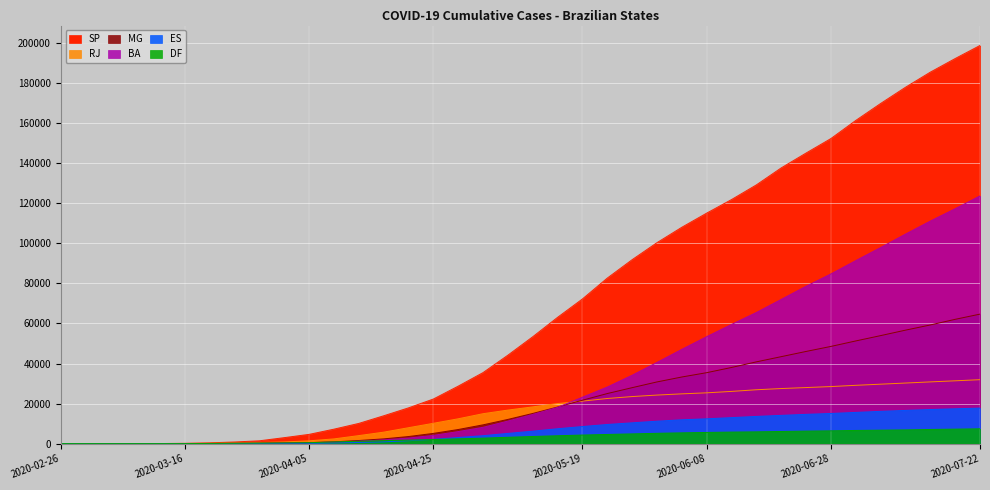

Reading left to right, extract all data points from this chart.

SP: 1	2	3	16	42	152	396	810	1406	2981	4620	7218	10090	13894	17857	22264	28698	35466	44165	53366	63065	72241	82661	91853	100359	108049	115106	121879	129205	137694	145112	152347	161386	169854	177949	185506	192296	198836
RJ: 0	0	0	3	16	31	109	305	558	832	1394	2356	3999	5717	7944	10144	12394	14937	16743	18349	20004	21213	22533	23494	24239	24851	25358	26071	26892	27501	27990	28488	29113	29679	30248	30820	31364	31921
MG: 0	0	0	1	1	5	35	130	205	314	498	882	1551	2365	3534	5098	7038	9369	12089	15059	18286	21668	24996	27937	30802	33266	35424	38022	40827	43423	46025	48537	51272	53932	56660	59255	62061	64669
BA: 0	0	0	2	2	2	33	76	127	246	401	734	1201	1843	2762	4121	6008	8139	11258	14567	18082	23171	28241	34128	40536	47058	53393	59501	65467	72001	78573	84714	91374	97901	104609	111119	117285	123686
ES: 0	0	0	1	1	1	13	33	53	96	166	323	559	870	1441	2130	3042	3964	5089	6209	7428	8524	9554	10378	11197	11892	12386	12977	13578	14103	14614	15050	15581	16113	16579	17017	17399	17729
DF: 0	0	0	1	2	13	87	160	260	355	468	846	1166	1492	1741	2034	2390	2736	3163	3562	3928	4278	4571	4858	5139	5383	5576	5755	5884	6058	6241	6385	6571	6710	6852	7066	7224	7404